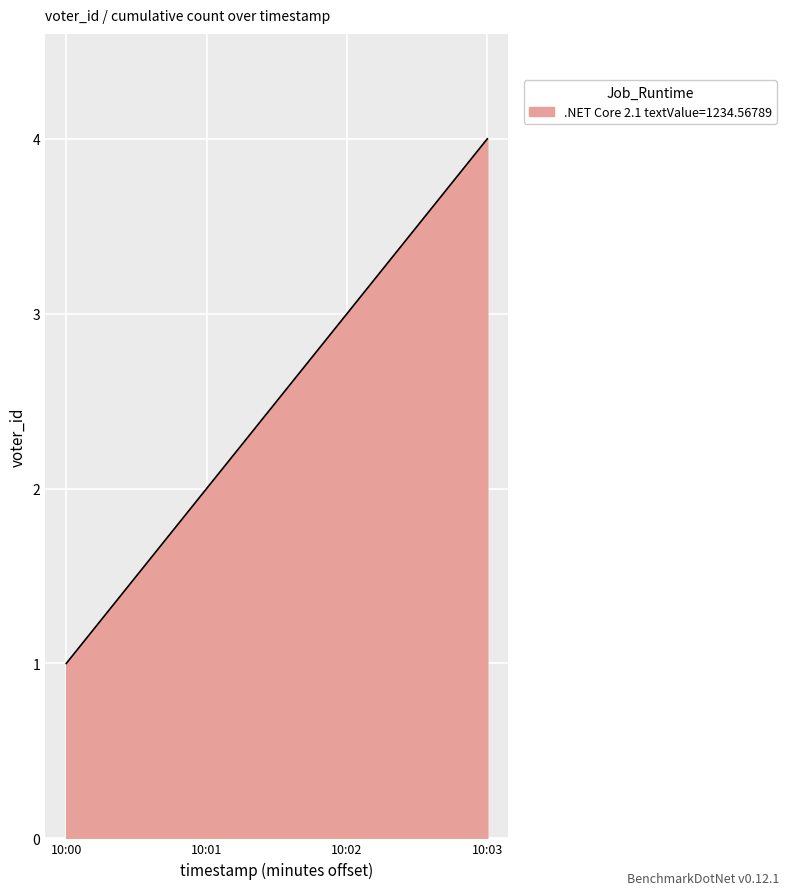

What is the minimum value shown in the chart?

1.0